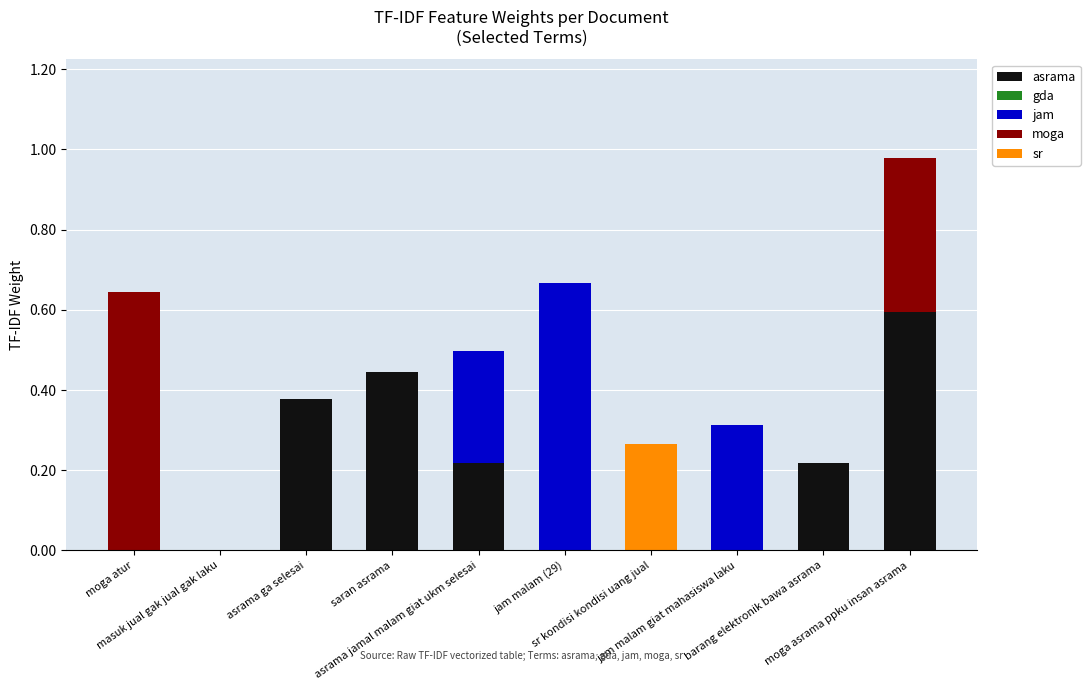

List the labels in order of jam value, smallest first.

moga atur, masuk jual gak jual gak laku, asrama ga selesai, saran asrama, sr kondisi kondisi uang jual, barang elektronik bawa asrama, moga asrama ppku insan asrama, asrama jamal malam giat ukm selesai, jam malam giat mahasiswa laku, jam malam (29)